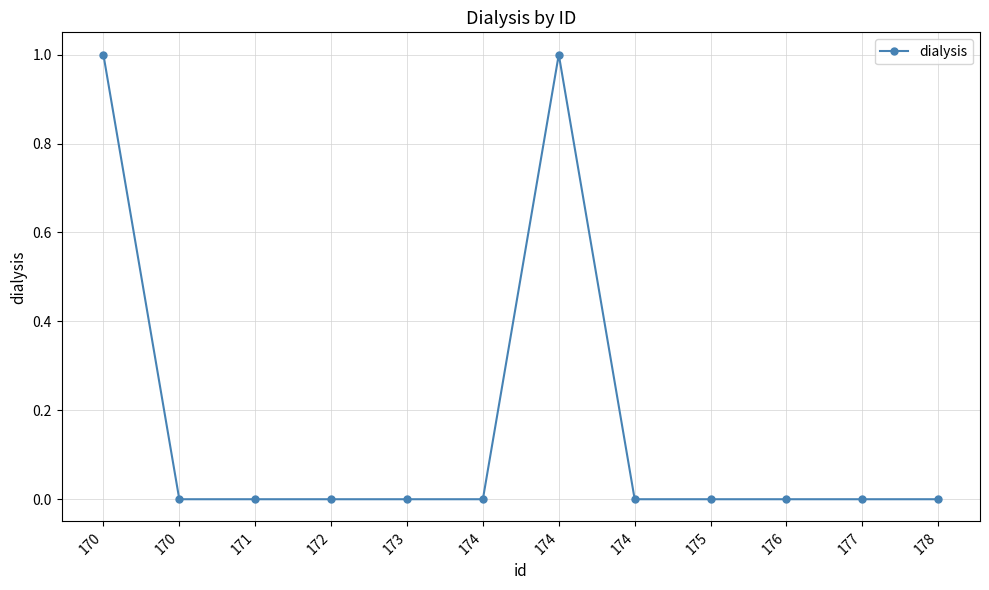

True or false: the data has more than 2 interior local peaks.

False